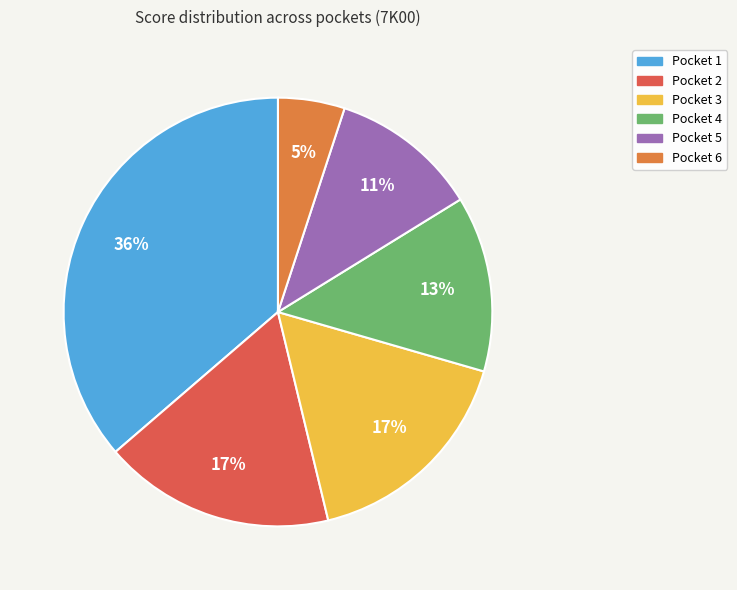

Between Pocket 2 and Pocket 6, which is larger?

Pocket 2